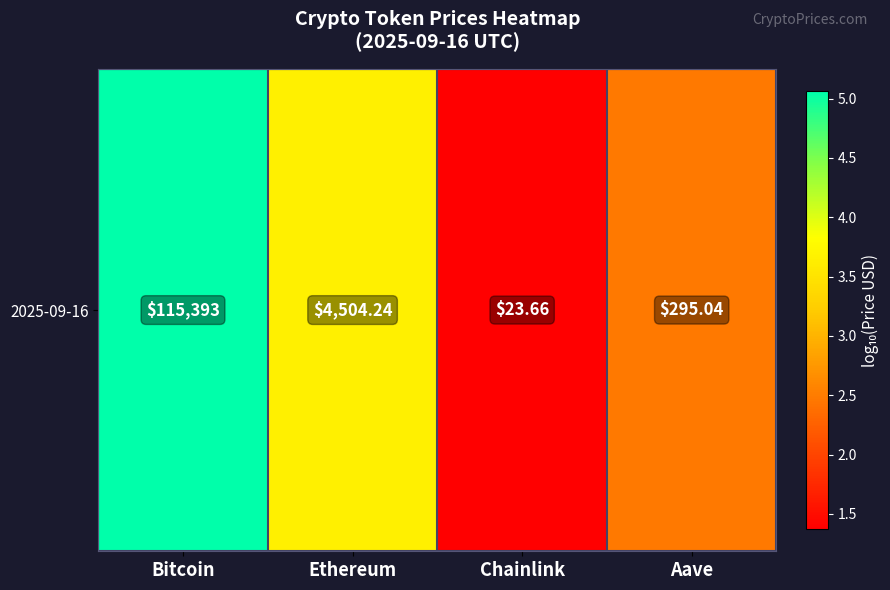

What is the difference between the second highest and minimum values?

2.3